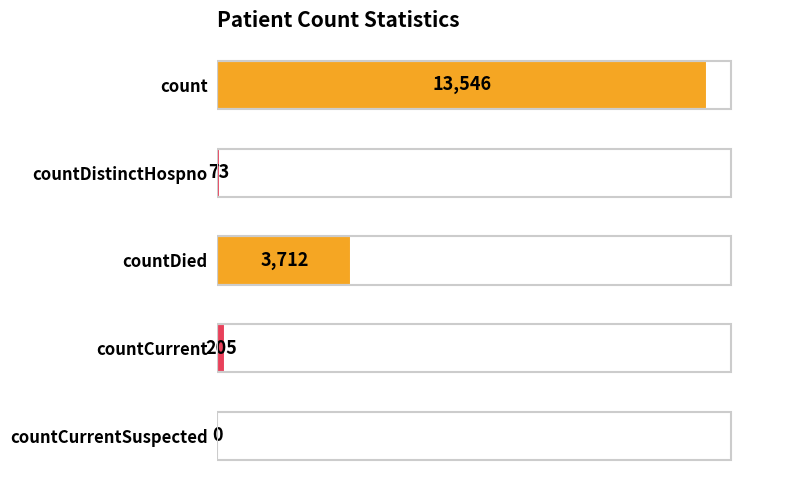

What is the average value?

3507